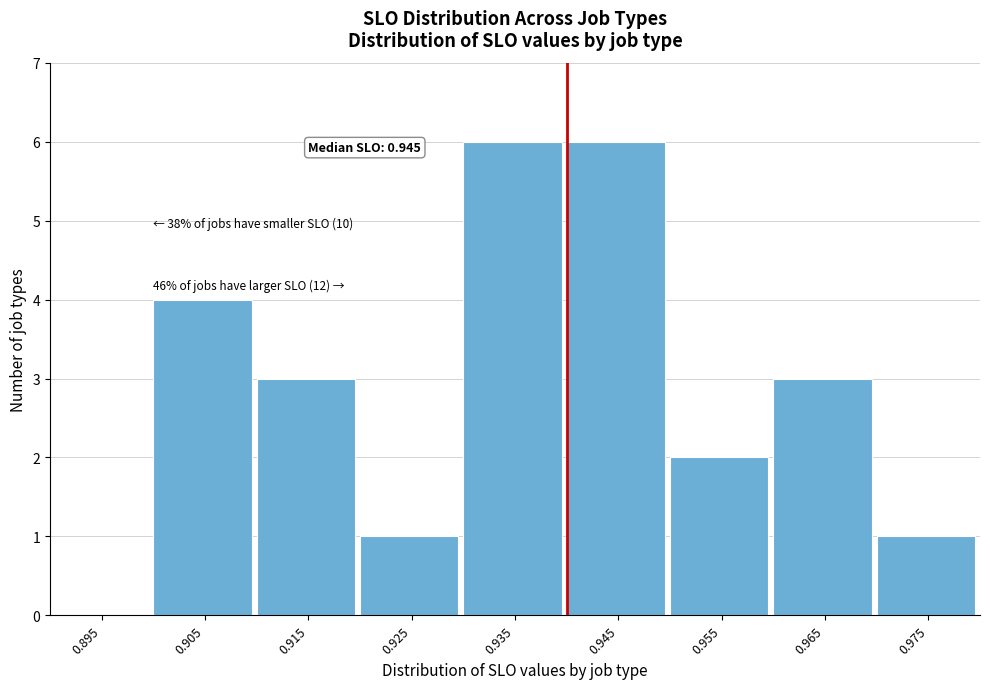

Reading left to right, list all the values displayed in this chart.

0.895=0	0.905=4	0.915=3	0.925=1	0.935=6	0.945=6	0.955=2	0.965=3	0.975=1